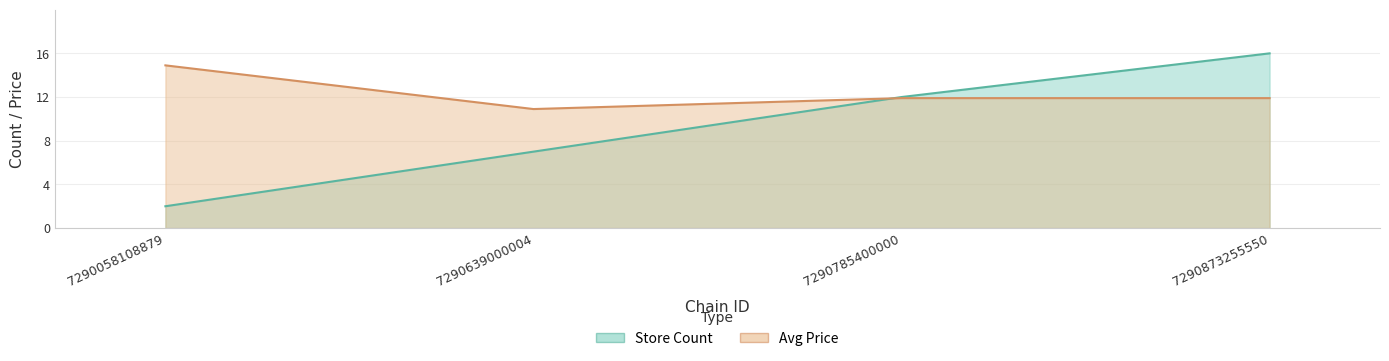

What is the maximum value shown in the chart?

16.0